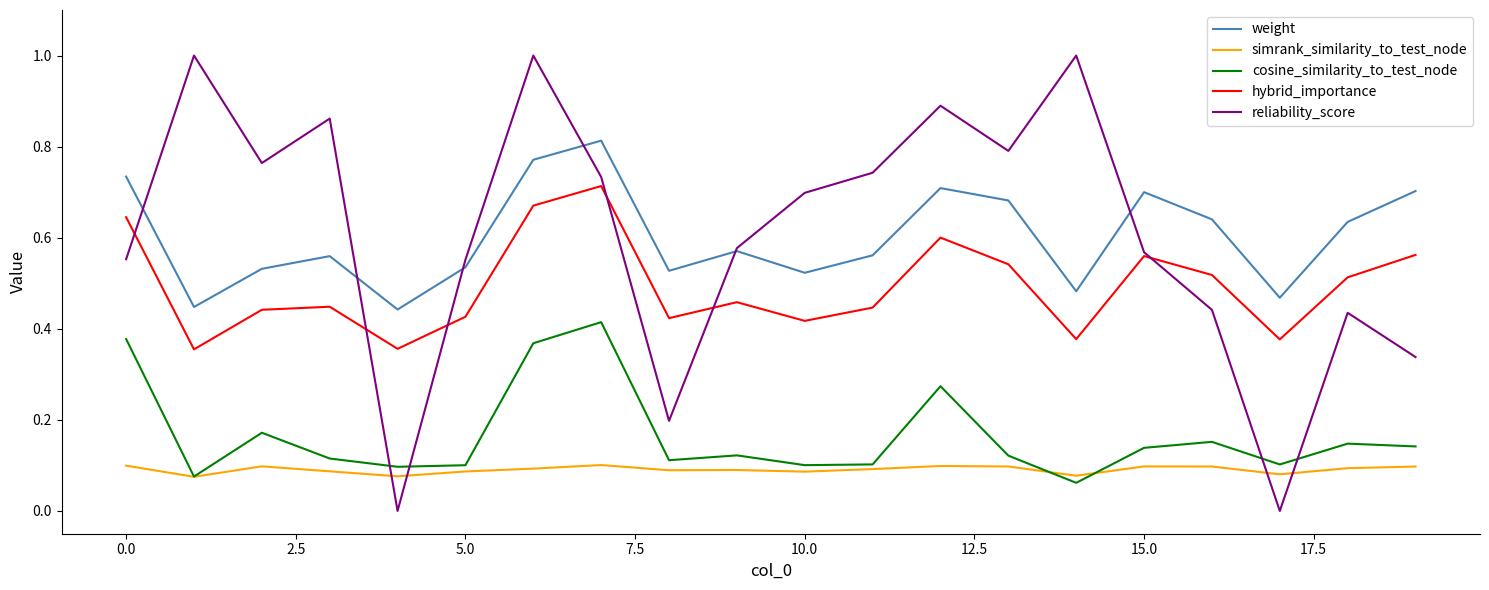

What are all the series names shown in the legend?

weight, simrank_similarity_to_test_node, cosine_similarity_to_test_node, hybrid_importance, reliability_score